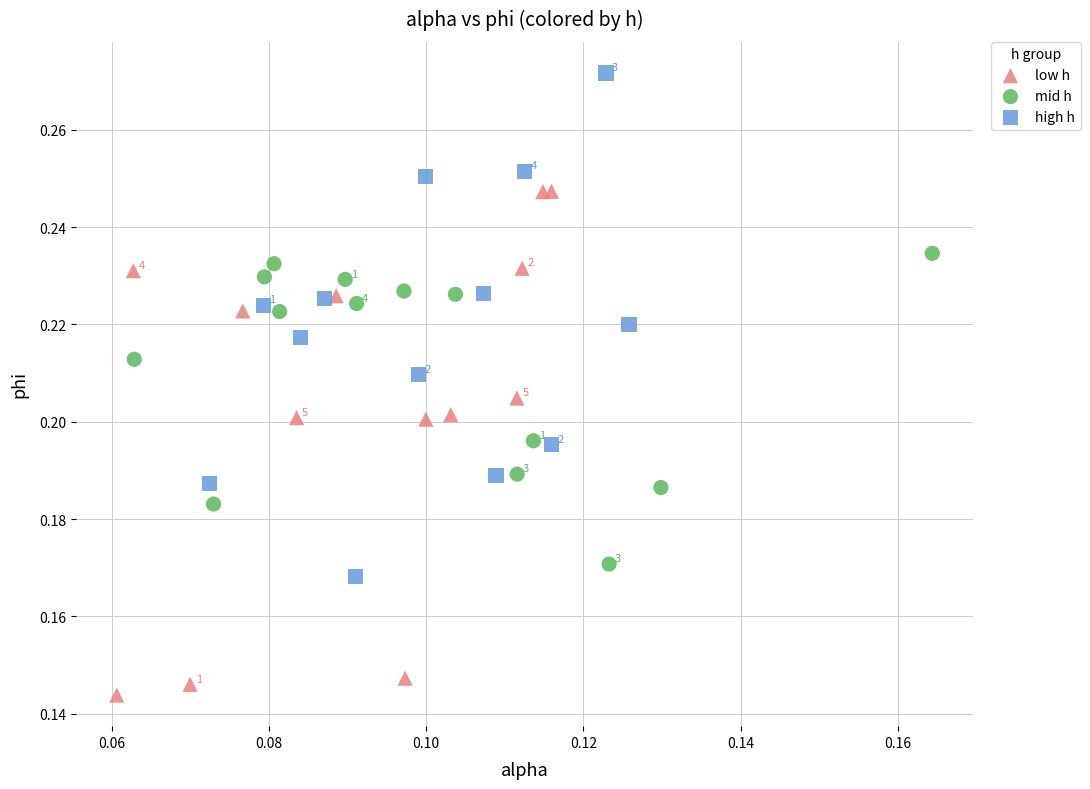

Which series reaches the maximum Y coordinate?

high h